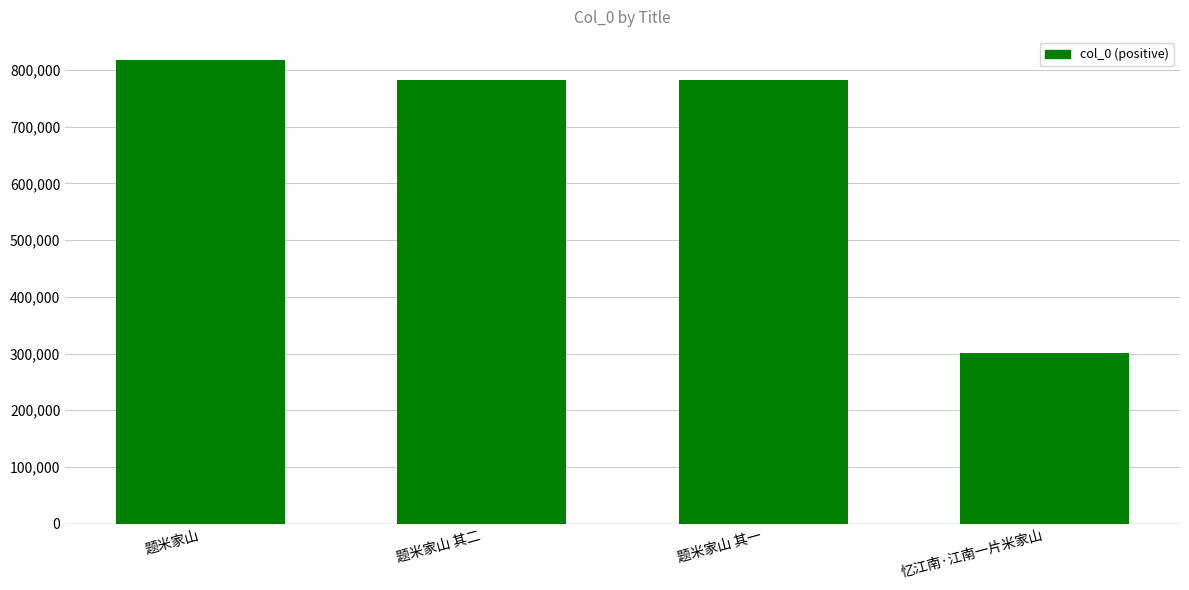

What value does the data have at 题米家山, to the nearest 100?

817500